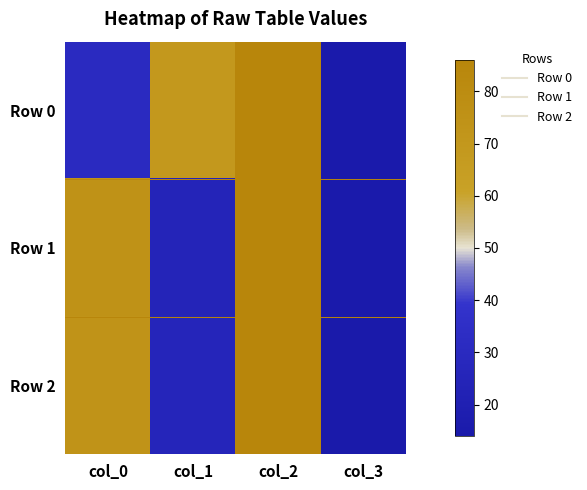

What is the maximum value shown in the chart?

86